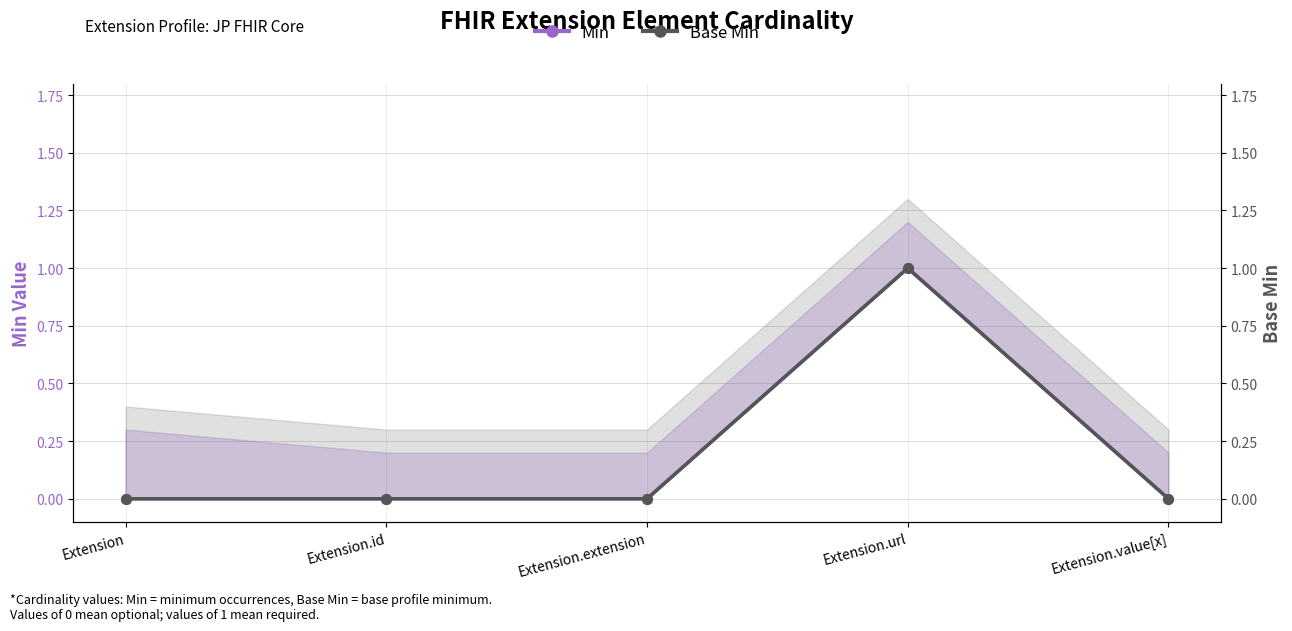

Which category has the lowest value in the Min series?

Extension